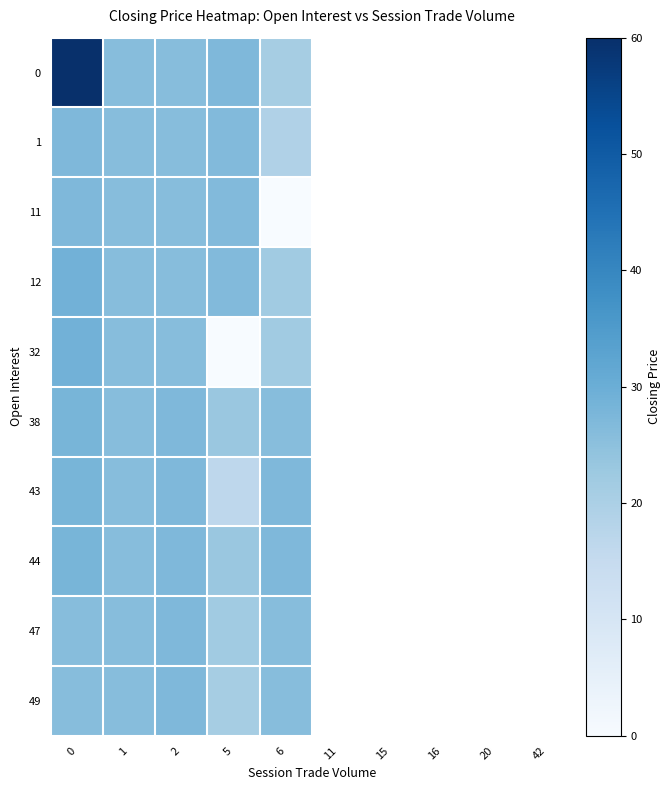

What is the spread (max minus min) of values at 5?

27.0